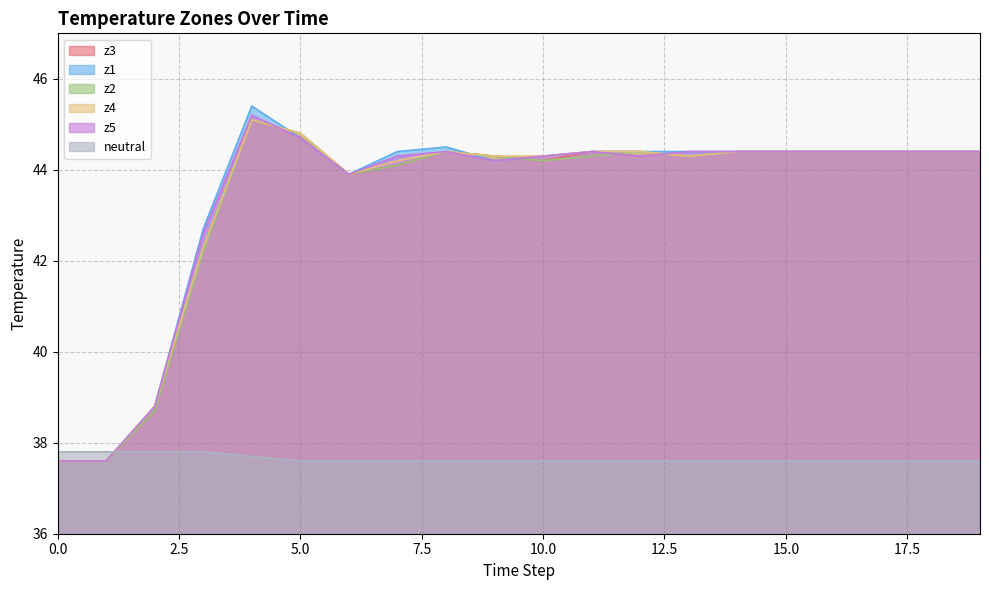

What is the sum of all z5 values?

867.1